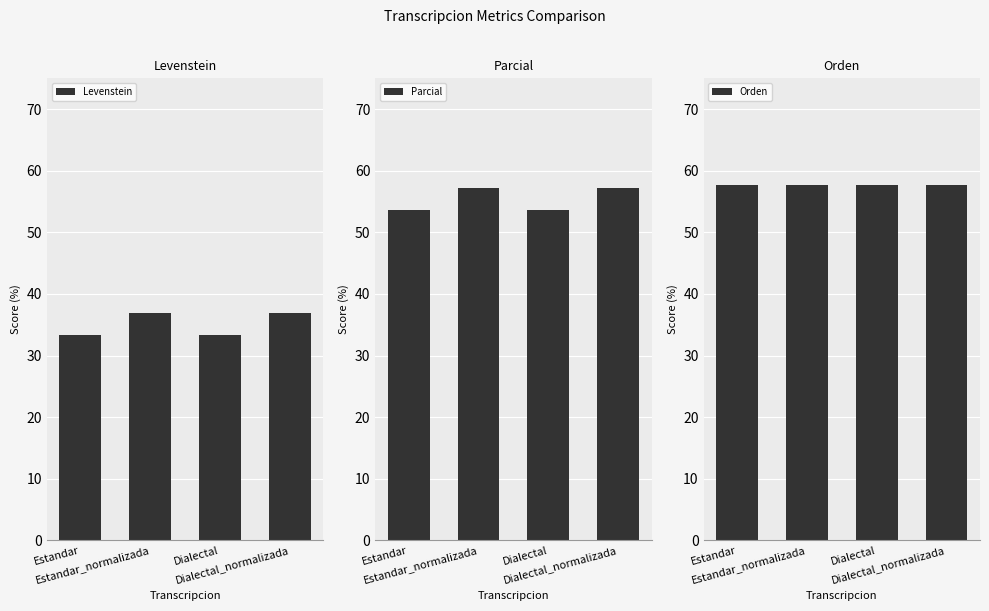

What is the difference between the highest and lowest values at Estandar_normalizada?

20.7